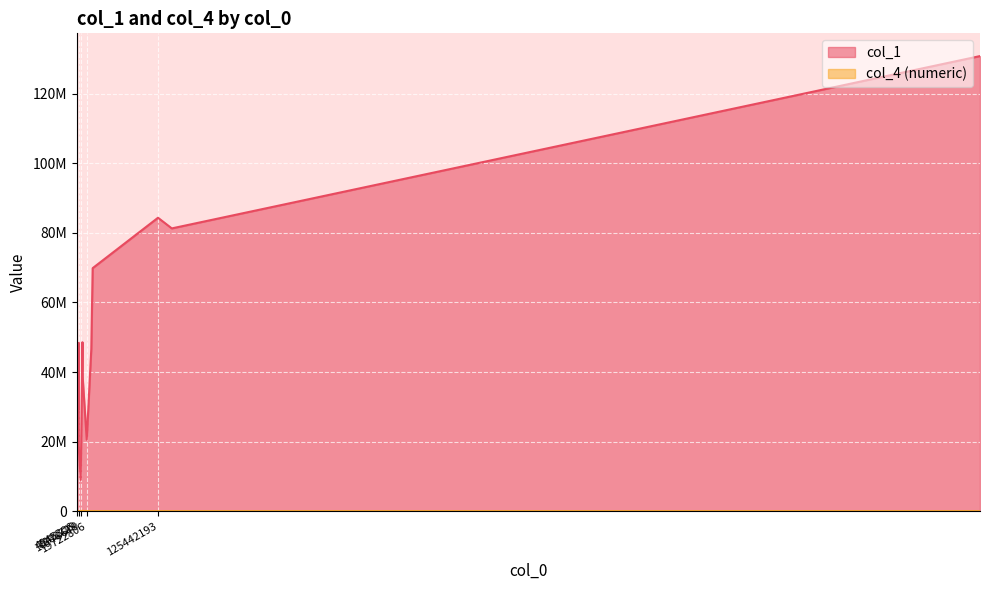

Reading left to right, list all the values displayed in this chart.

col_1: 13404758=48557875	13596931=38682334	5225262=12251540	19722806=20554344	7923464=48368557	10778679=9010683	4945306=10792393	7868729=29527061	28521149=69854937	5942781=42270461	145928585=81276257	7991714=18361531	125442193=84338299	26484803=46627649	1344991793=130804881
col_4_numeric: 13404758=120000	13596931=63571	5225262=46436	19722806=39558	7923464=32307	10778679=24157	4945306=15815	7868729=13507	28521149=10818	5942781=10803	145928585=6995	7991714=6922	125442193=4247	26484803=3950	1344991793=2765